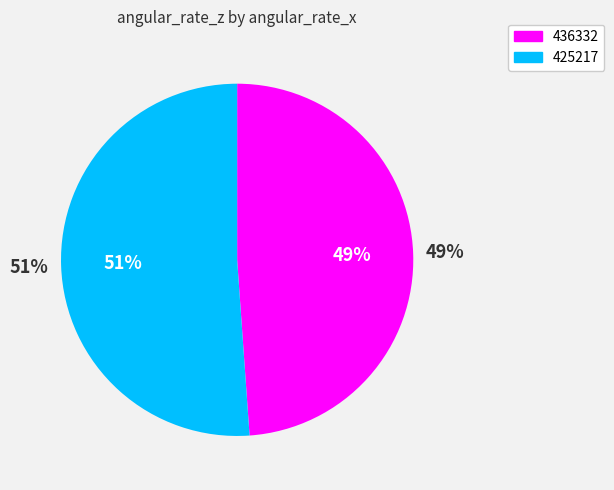

Is the sum of 425217 and 436332 greater than half?

Yes